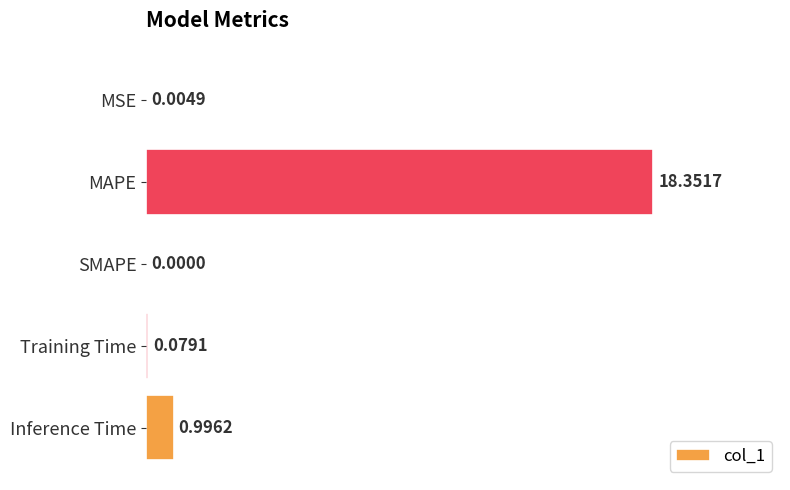

Does the chart contain stacked bars?

No